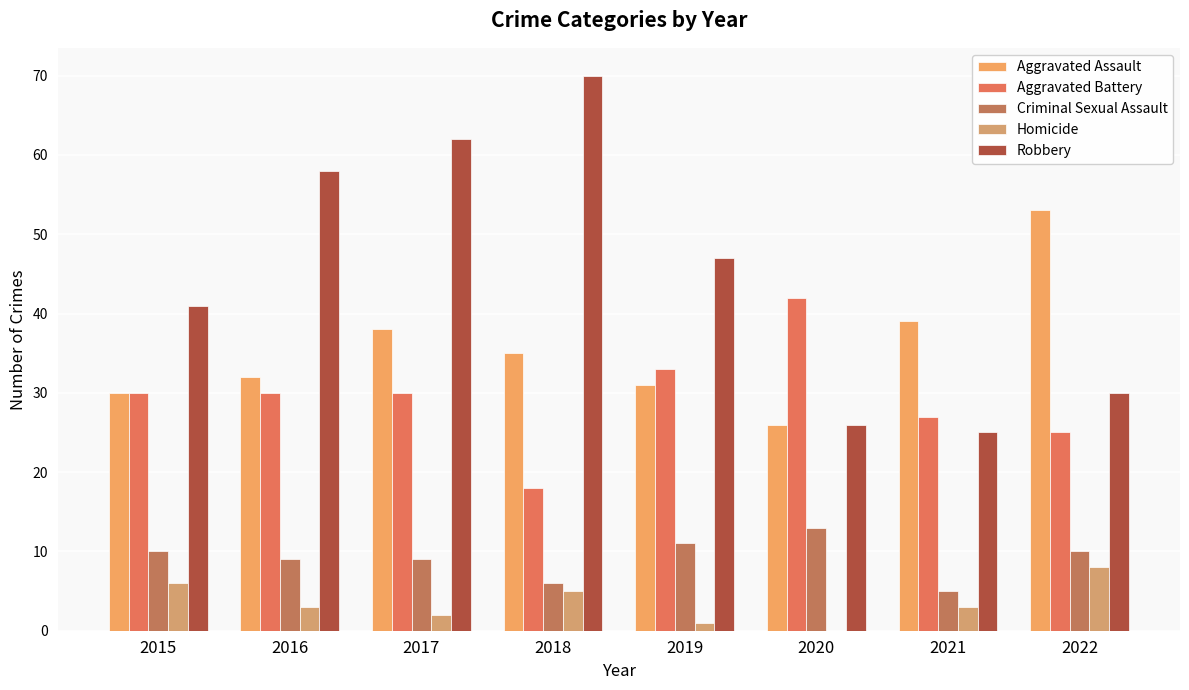

What is the value of the Aggravated Battery bar at the 4th from the left?

18